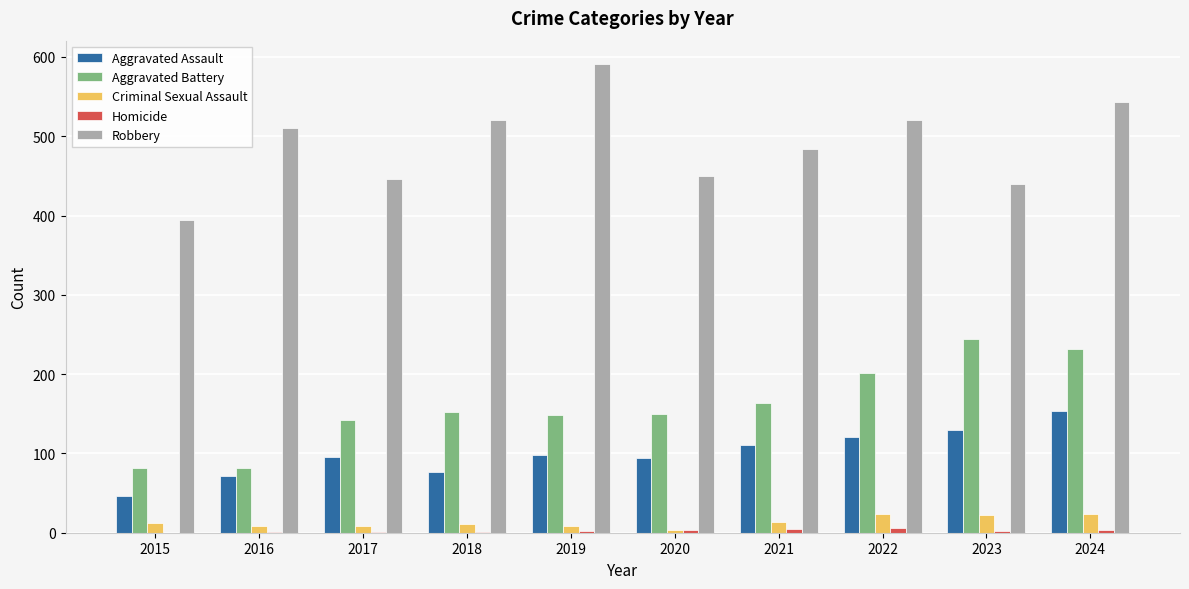

What is the sum of all Criminal Sexual Assault values?

134